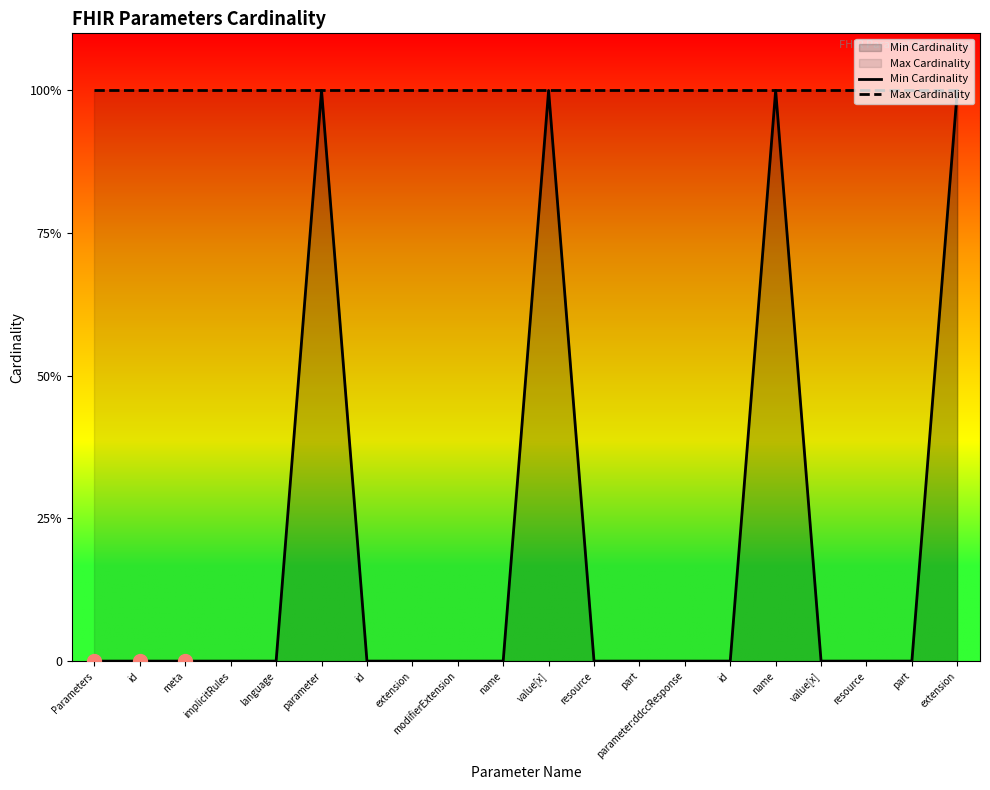

Rank the categories by Max Cardinality value from lowest to highest.

Parameters, id, meta, implicitRules, language, parameter, id, extension, modifierExtension, name, value[x], resource, part, parameter:ddccResponse, id, name, value[x], resource, part, extension